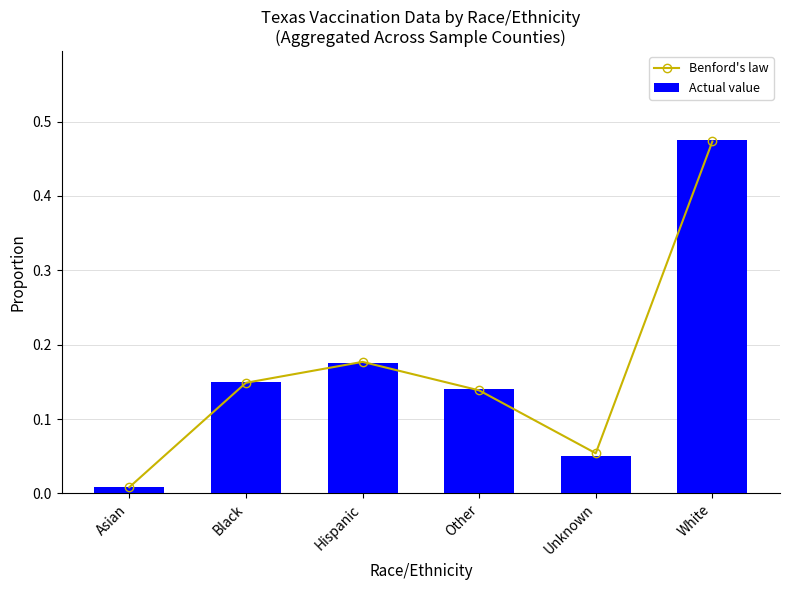

Is it true that Benford's law equals 0.0 at Asian?

True